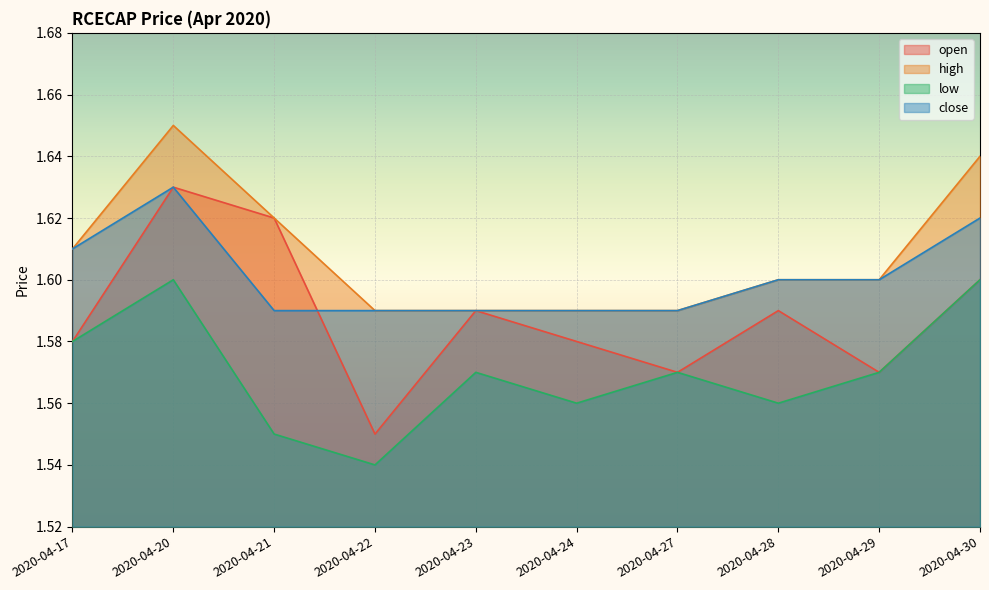

Between 2020-04-20 and 2020-04-29, which is larger?

2020-04-20